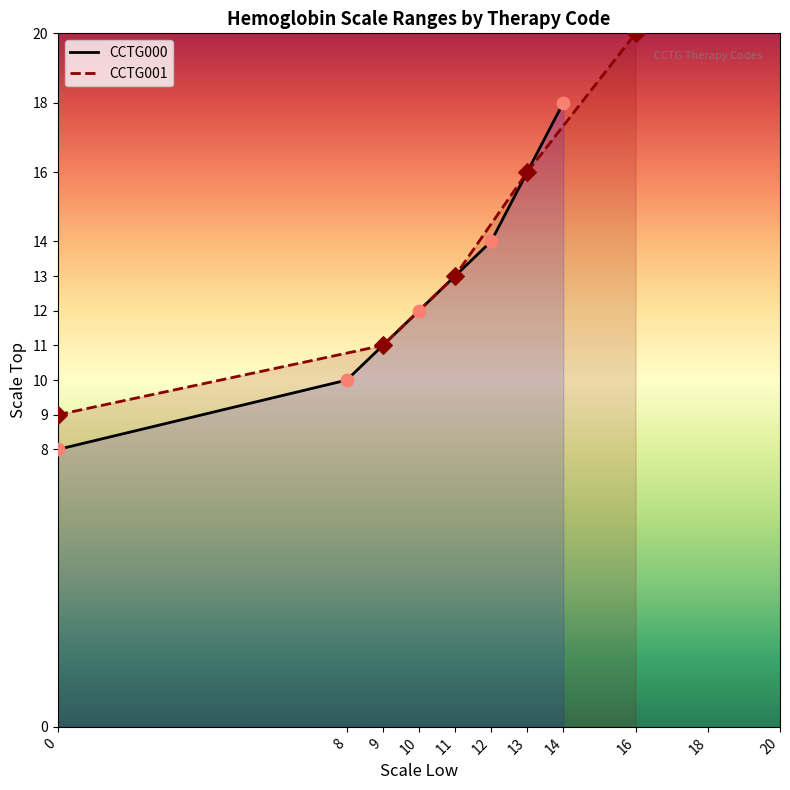

Which series has the largest Y range (max minus min)?

CCTG001